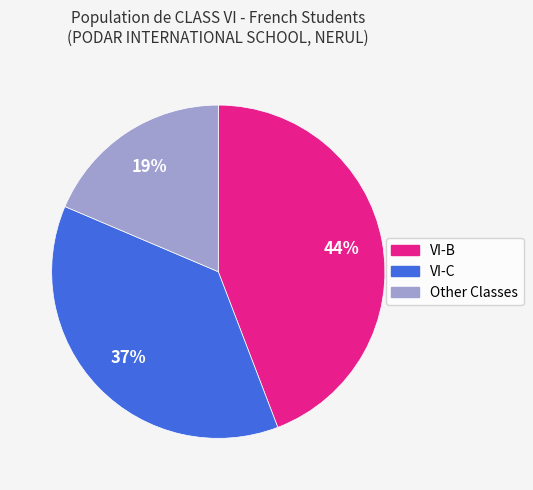

What is the largest slice in the pie chart?

VI-B